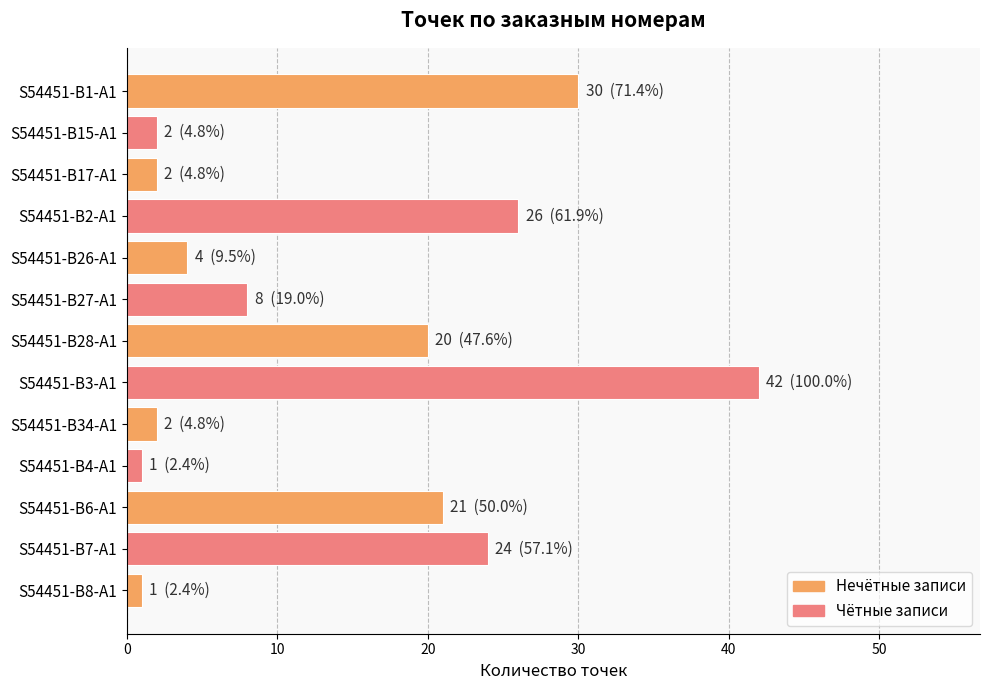

Is it true that the value at S54451-B17-A1 is 2?

True